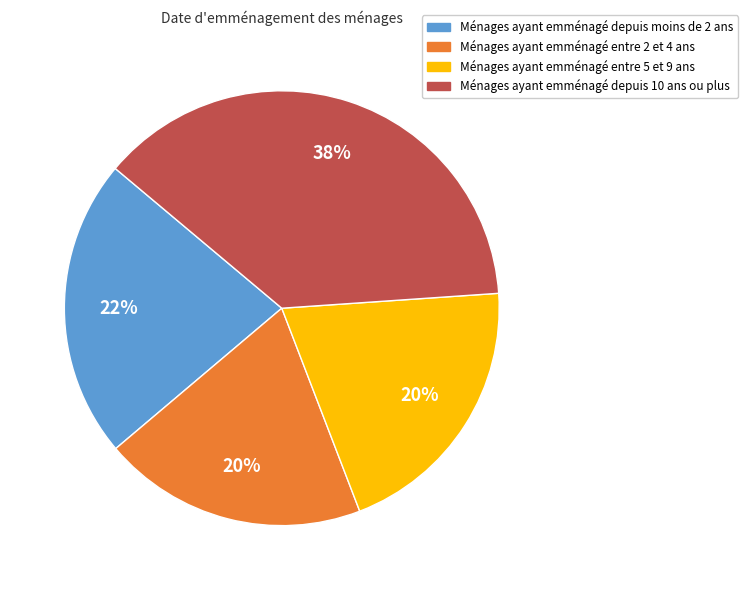

To the nearest percent, what is the average slice percentage?

25%